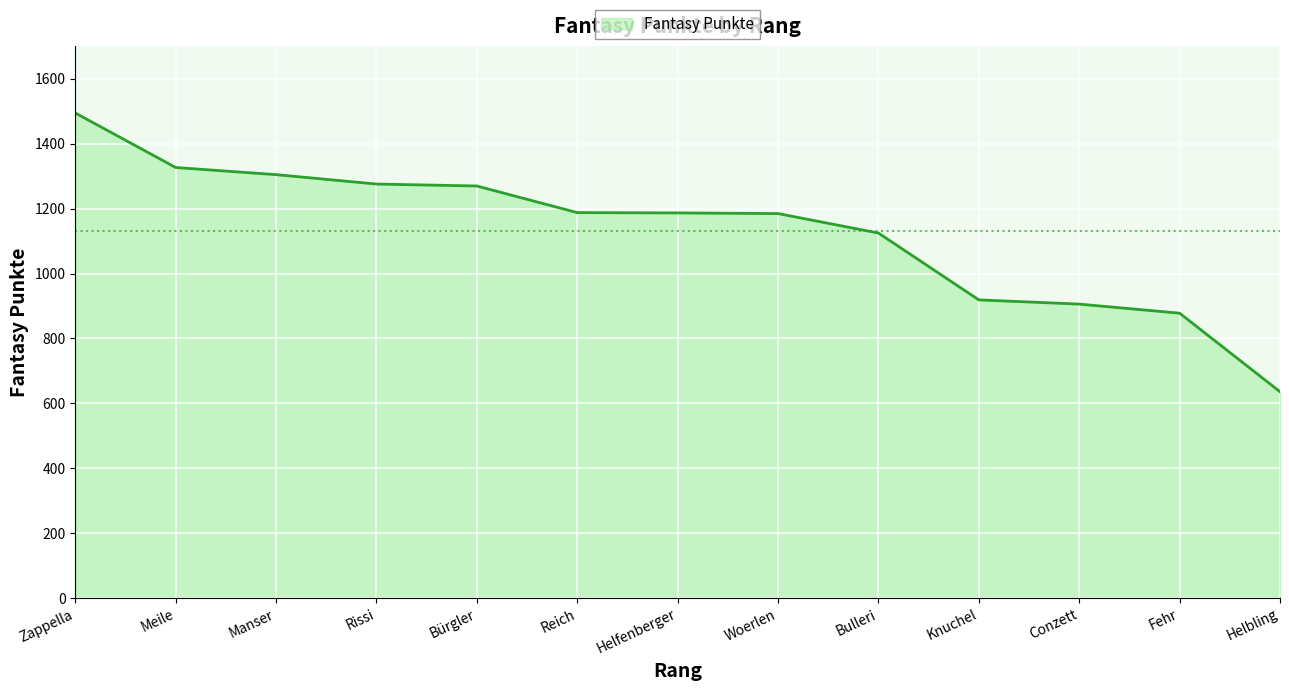

Does the chart have visible grid lines?

Yes